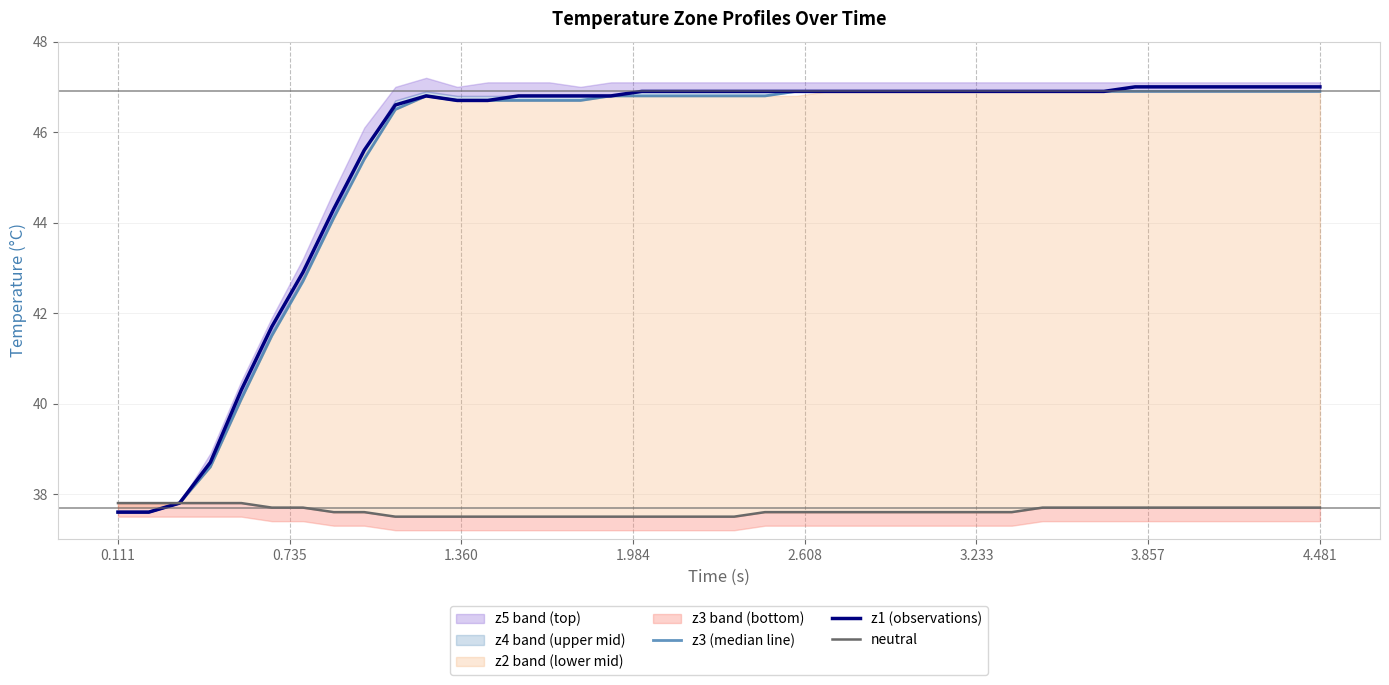

What is the highest value of the z1 (observations) series?

47.0